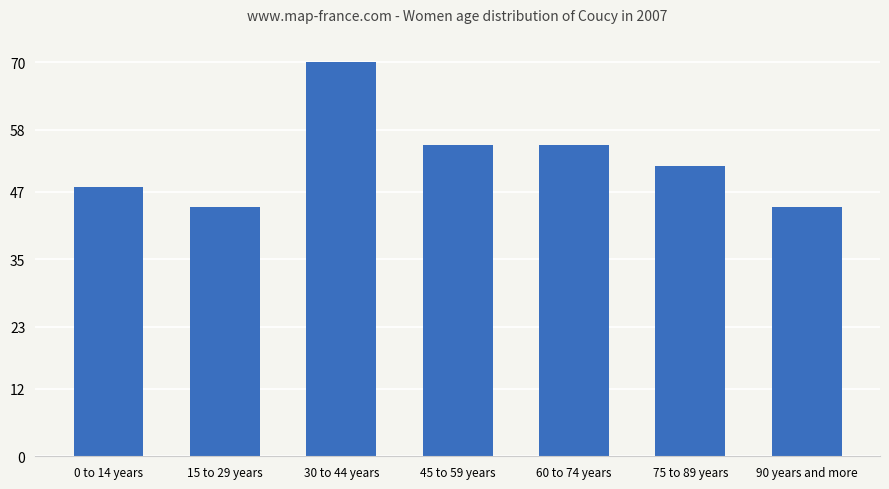

What is the change in value from 0 to 14 years to 45 to 59 years?

+7.4